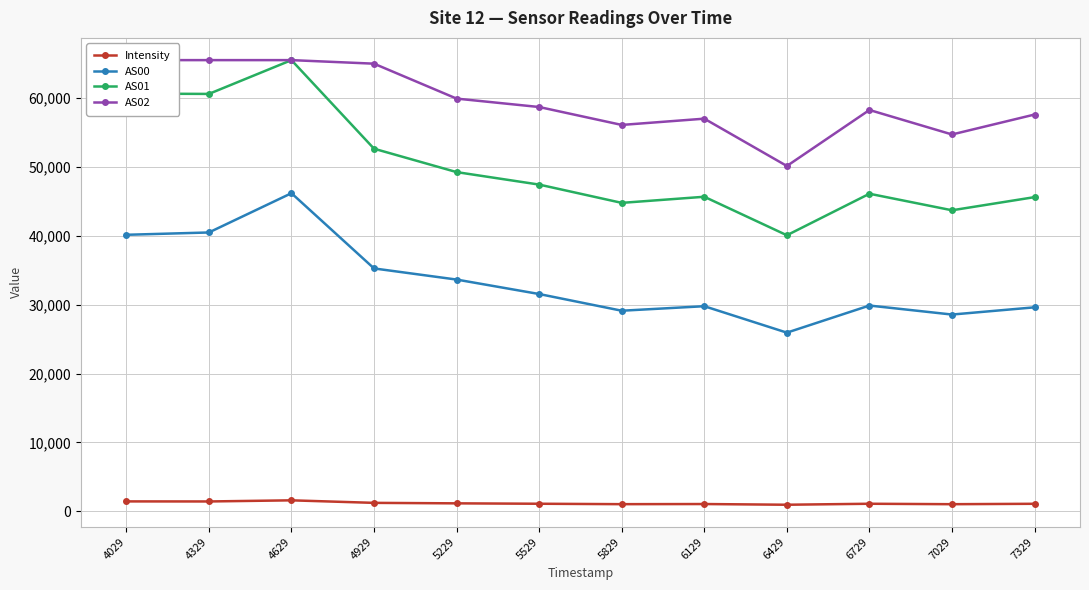

True or false: AS02 and AS01 cross at least once.

False